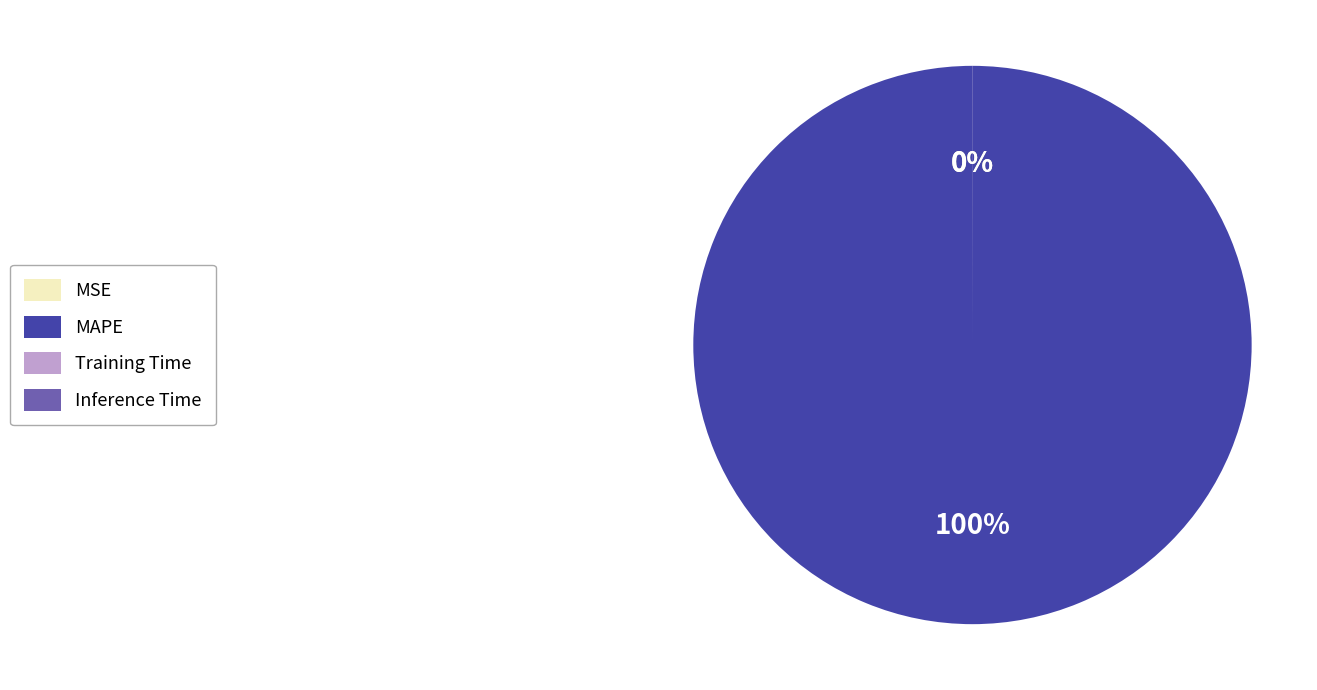

Is it true that MAPE is 100% of the pie?

True